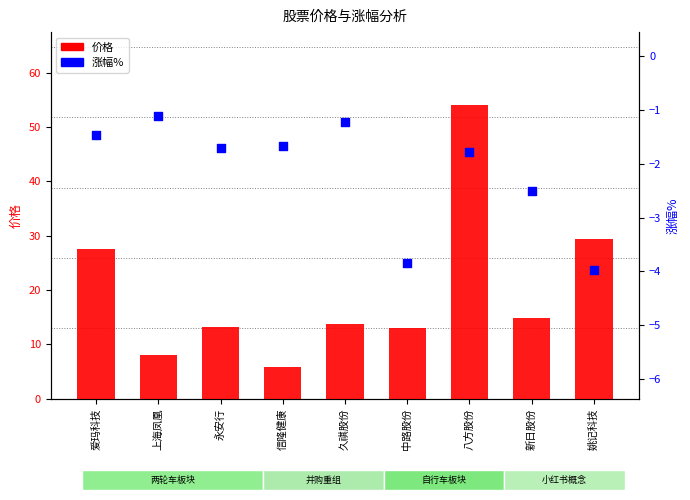

What is the total value across all series at 永安行?

11.6